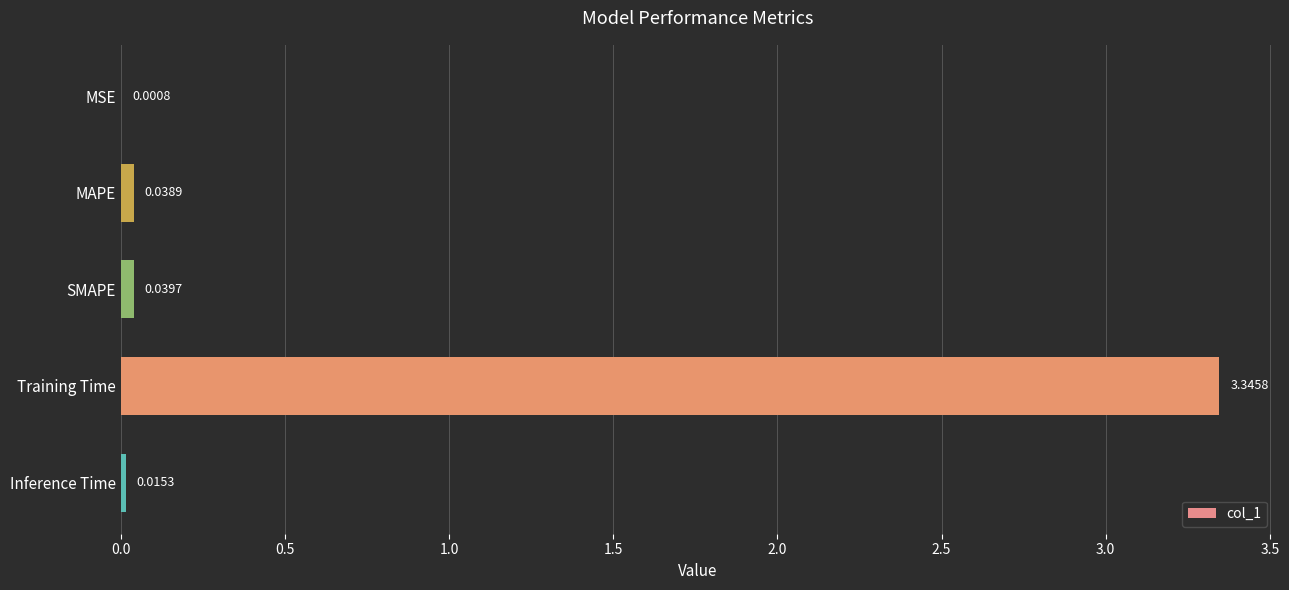

Where is the data nearest to the value 1?

SMAPE